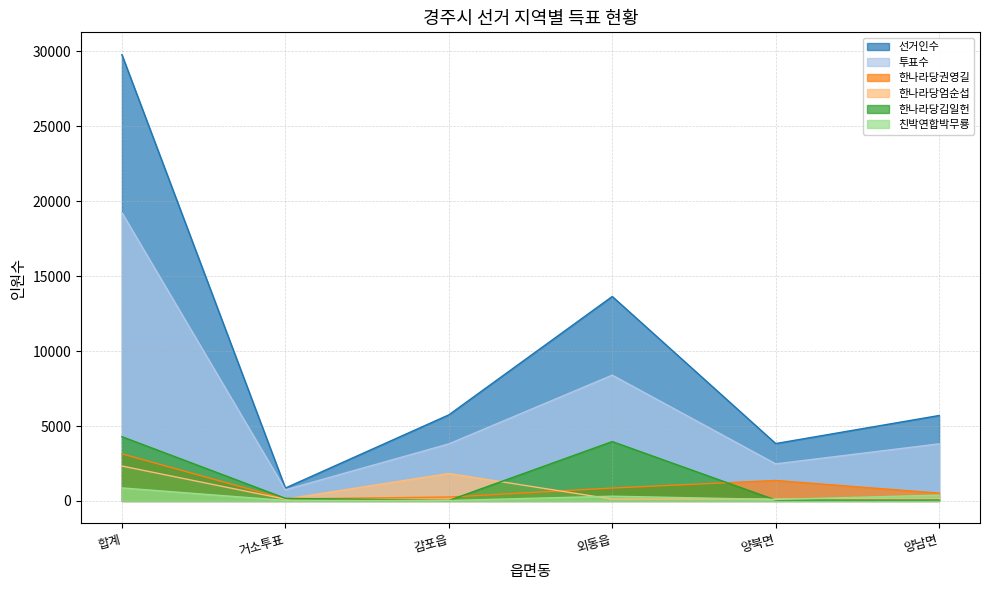

Which series has the largest range (max minus min)?

선거인수